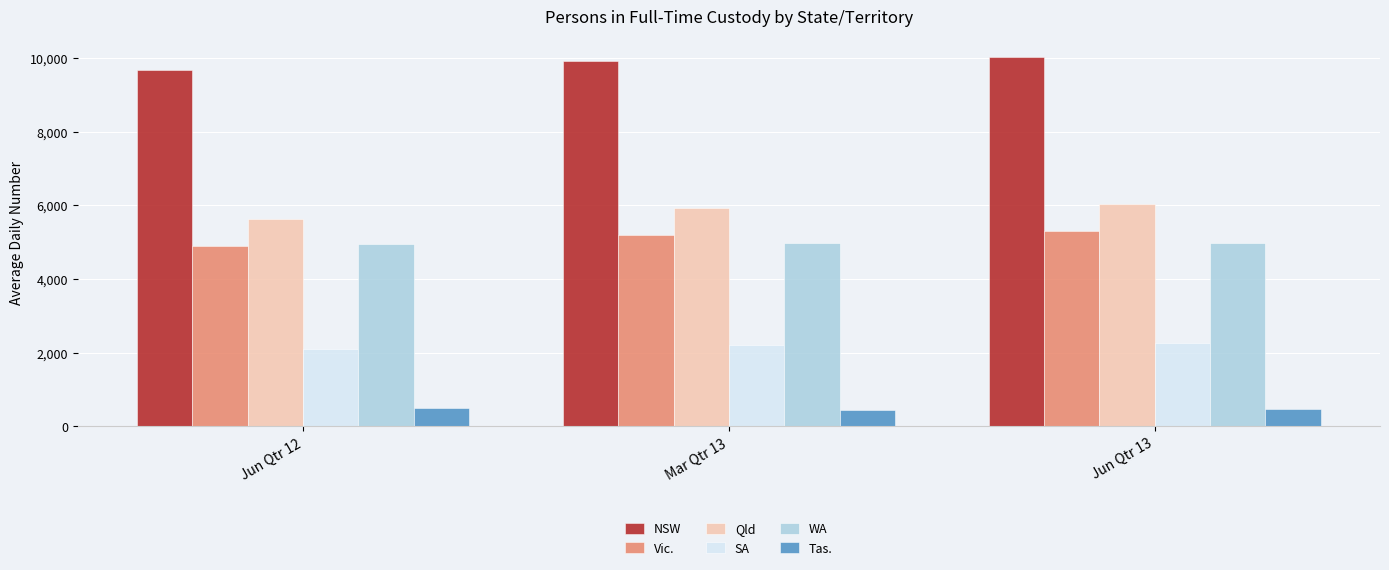

The value of WA at Mar Qtr 13 is 4969. True or false?

True